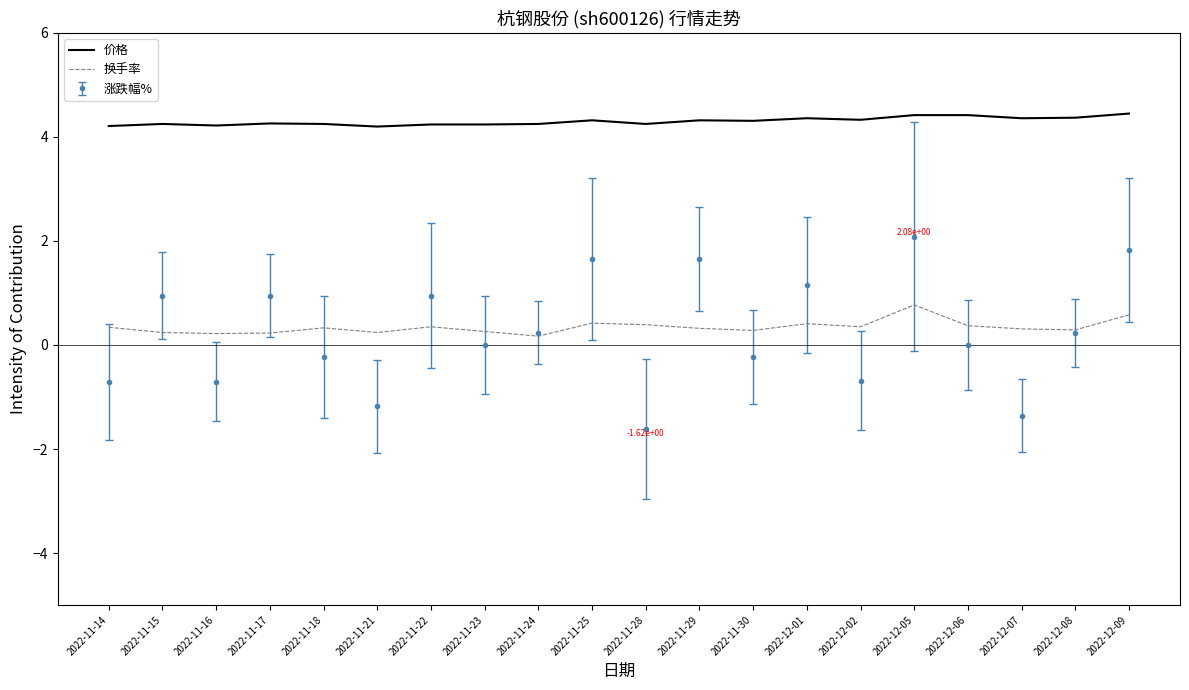

What position from the right is 2022-12-01?

7